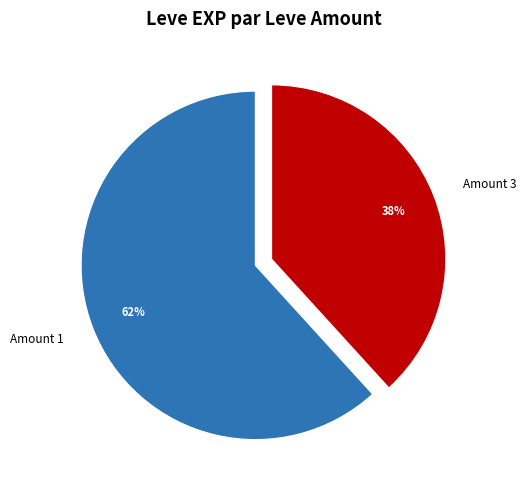

How many slices are in this pie chart?

2